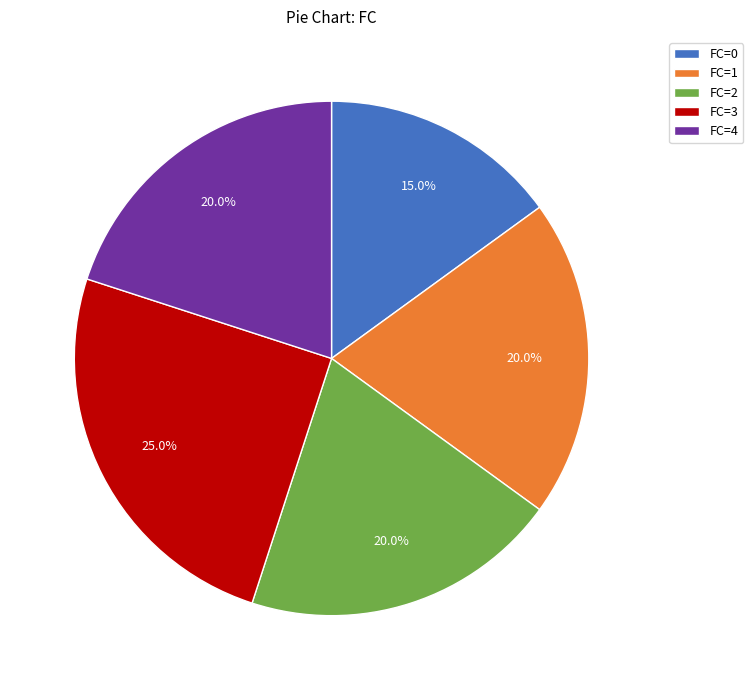

Which slice is the smallest?

FC=0